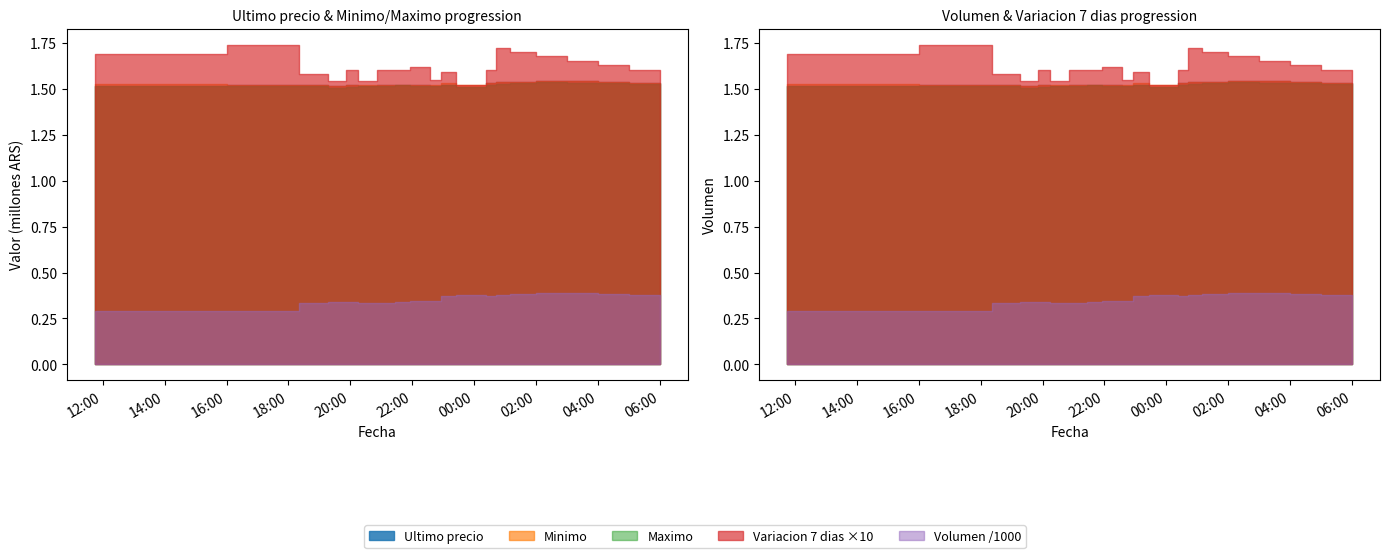

What position from the left is 2021-04-06 01:10?

15